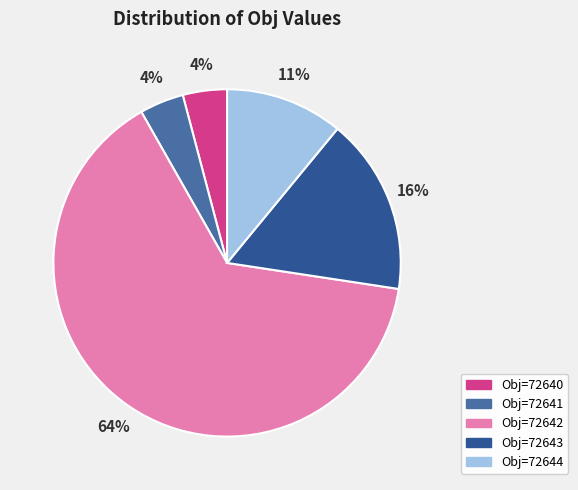

Does any single category account for the majority?

Yes